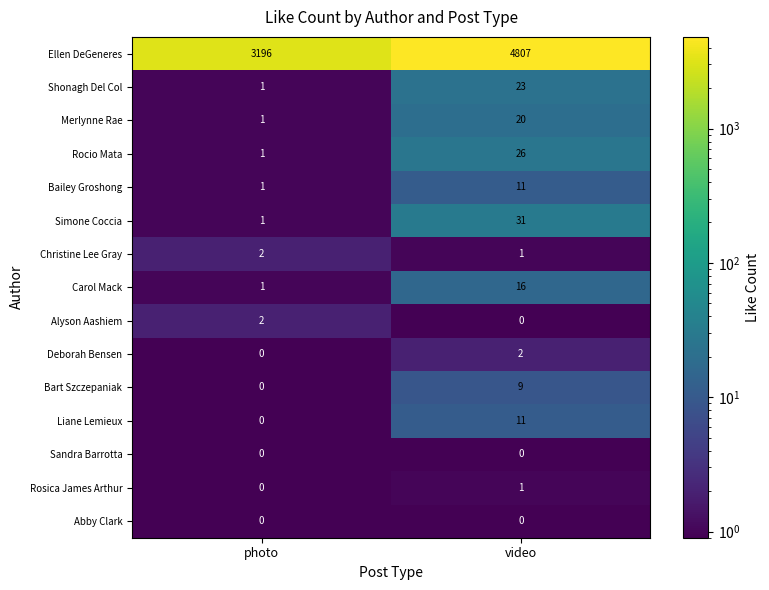

What is the sum of the Merlynne Rae values at photo and video?

21